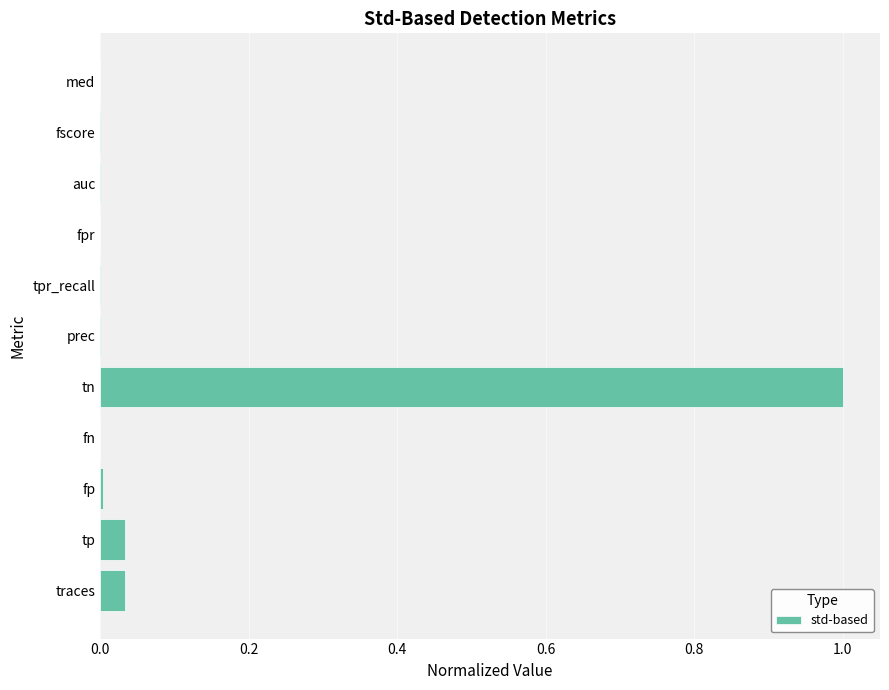

True or false: the data shows 0.0 at tp.

True